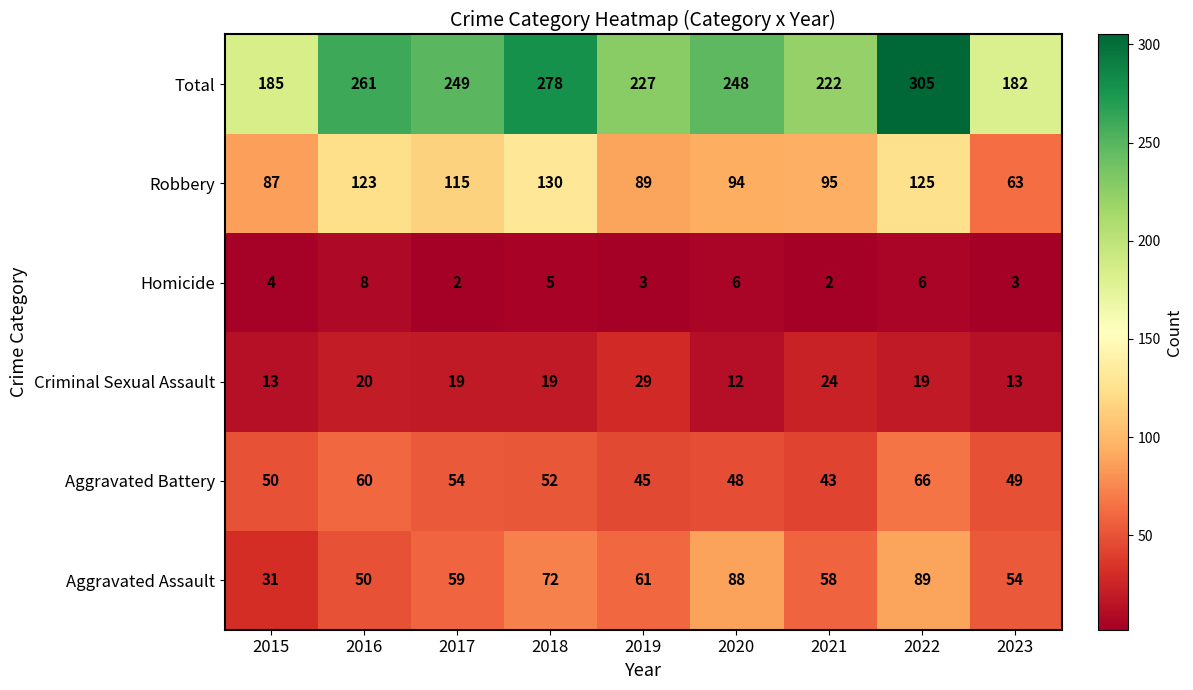

What is the difference between the Criminal Sexual Assault values at 2022 and 2023?

6